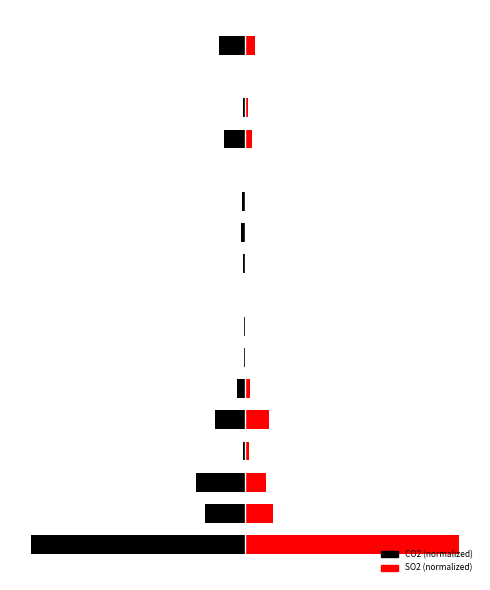

Rank the series at 11 from lowest to highest value.

Black, Red